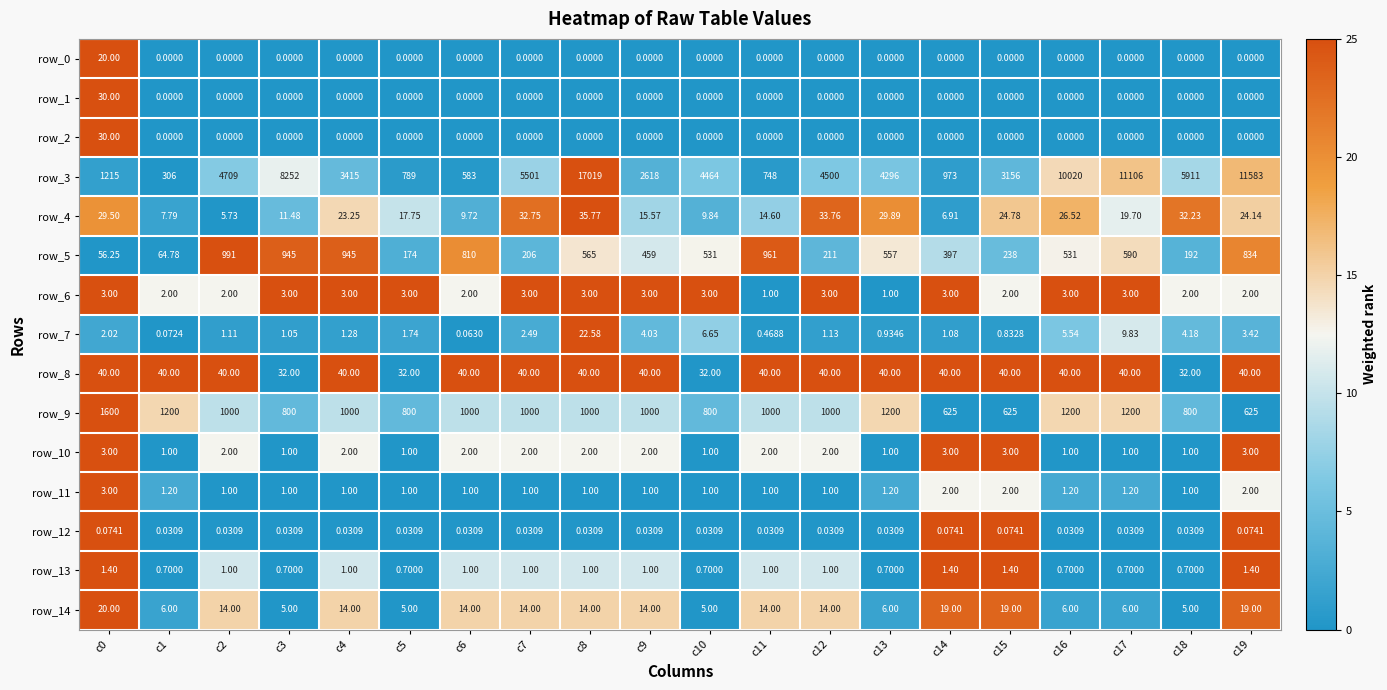

Is the value of row_2 at c0 greater than the value of row_4 at c2?

Yes